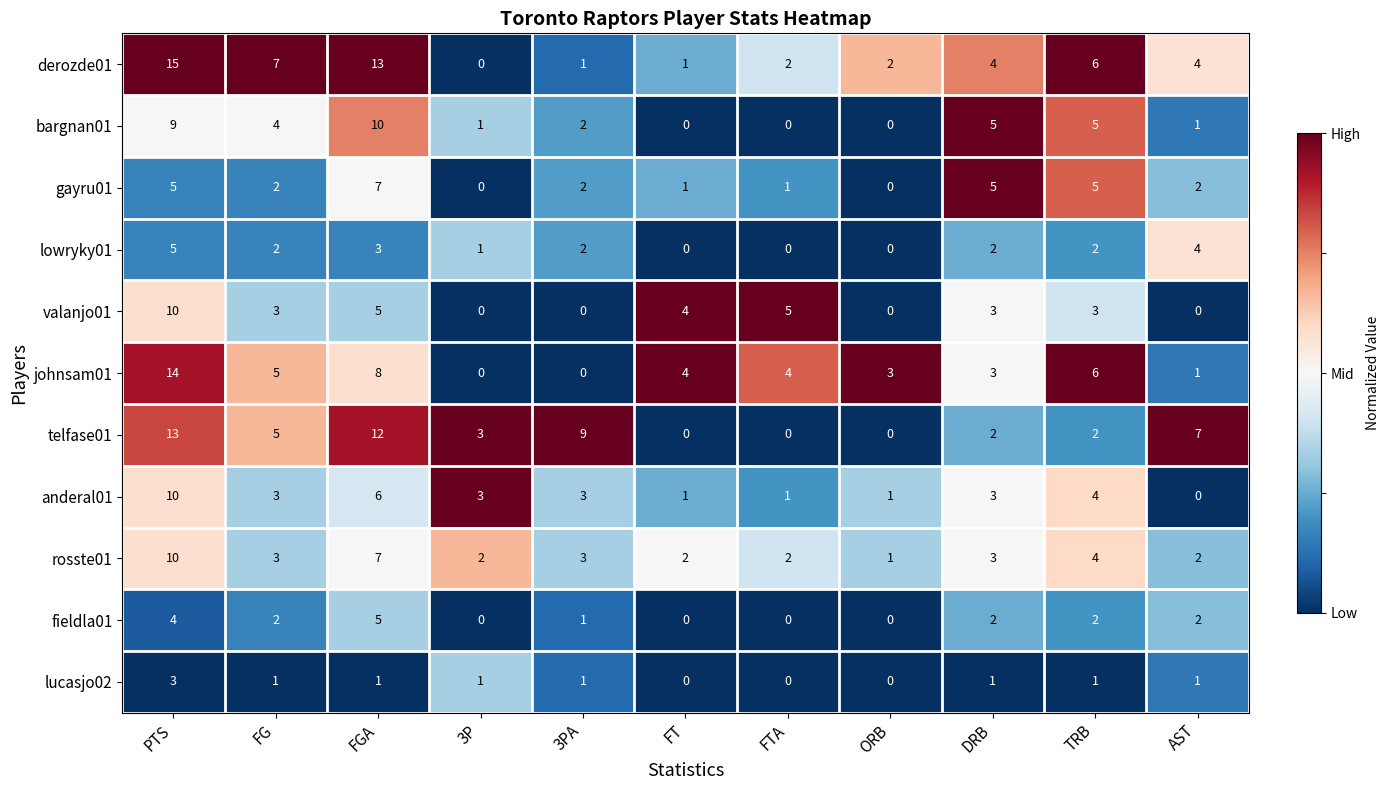

What is the maximum value shown in the chart?

15